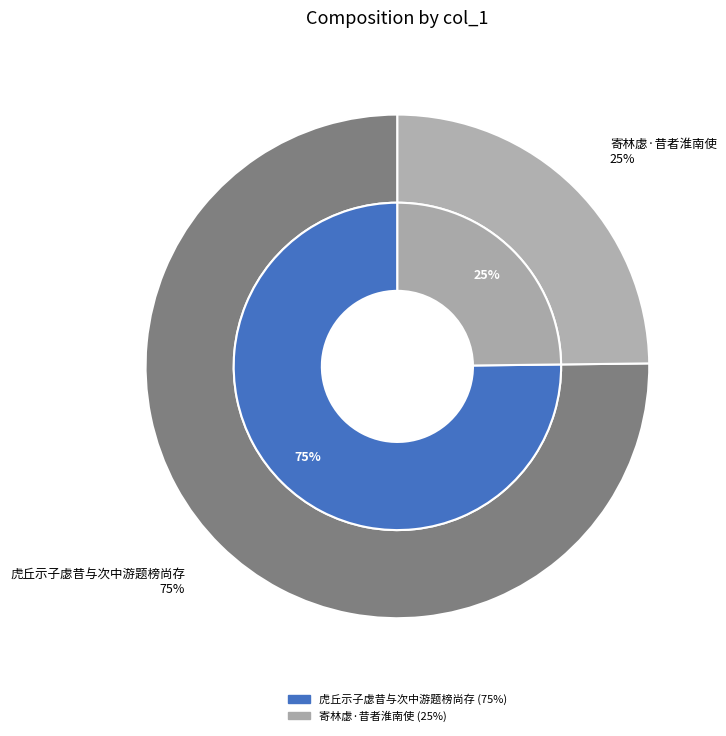

Is 虎丘示子虙昔与次中游题榜尚存 the majority of the pie?

Yes